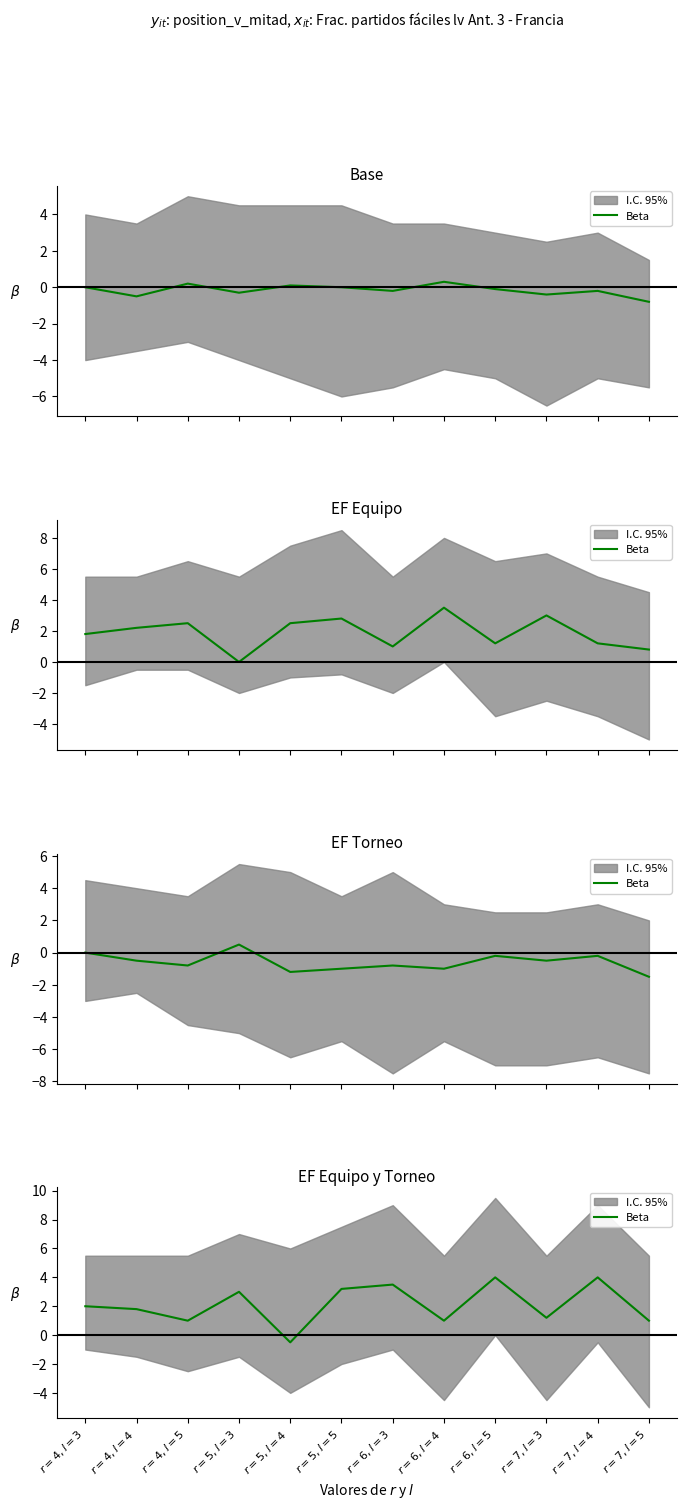

Which label corresponds to the largest value in the chart?

$r=6, l=5$